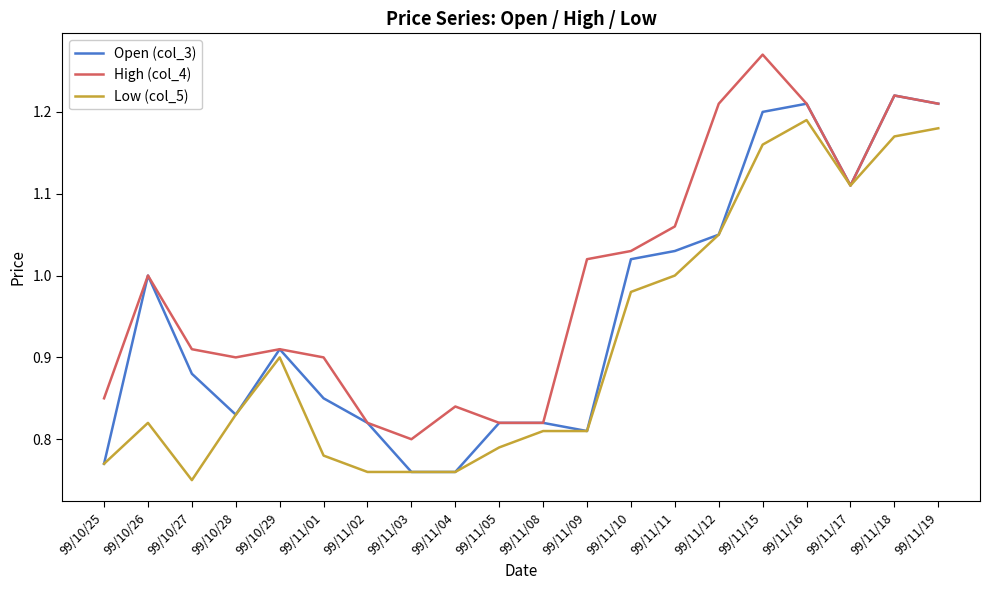

How many series are shown in this chart?

3